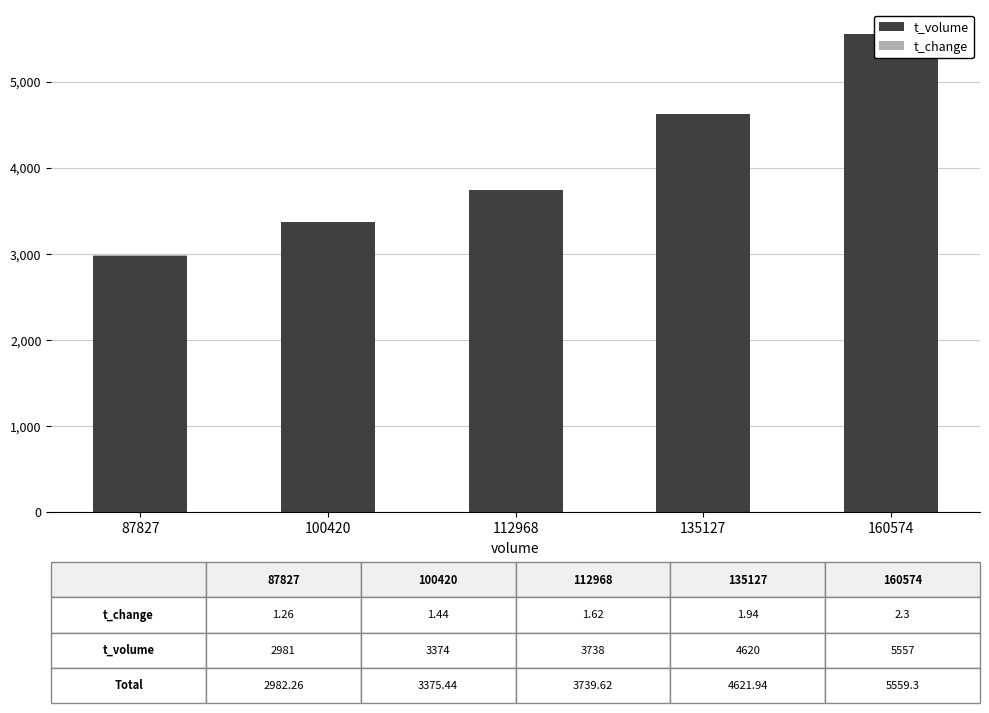

Which series has the largest total across all categories?

t_volume